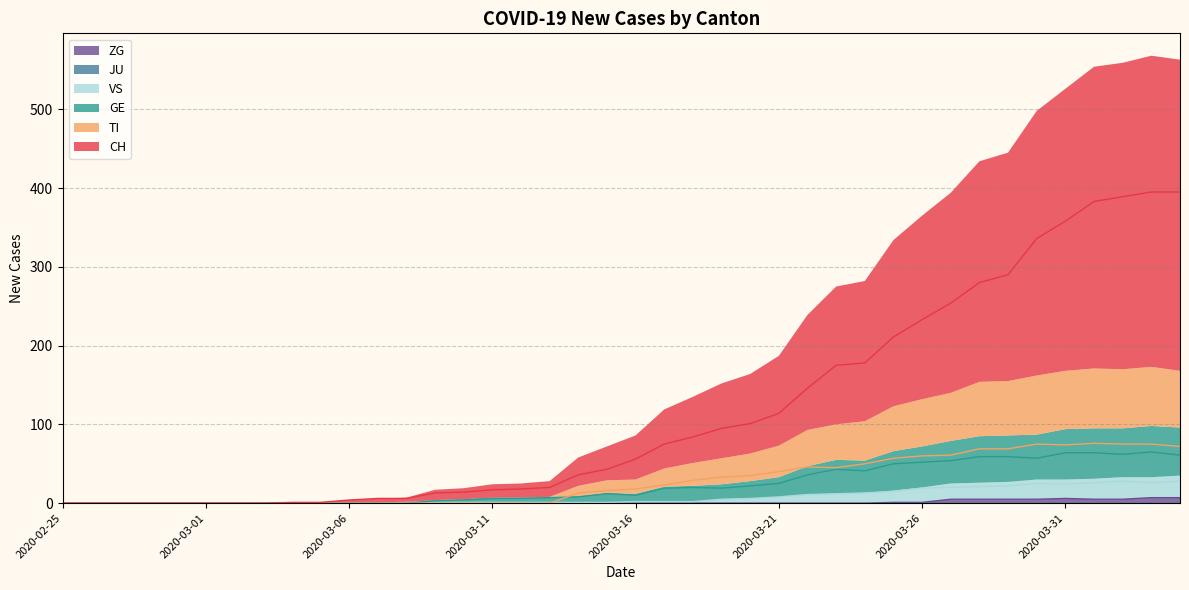

At which category is the sum across all series the highest?

2020-04-03